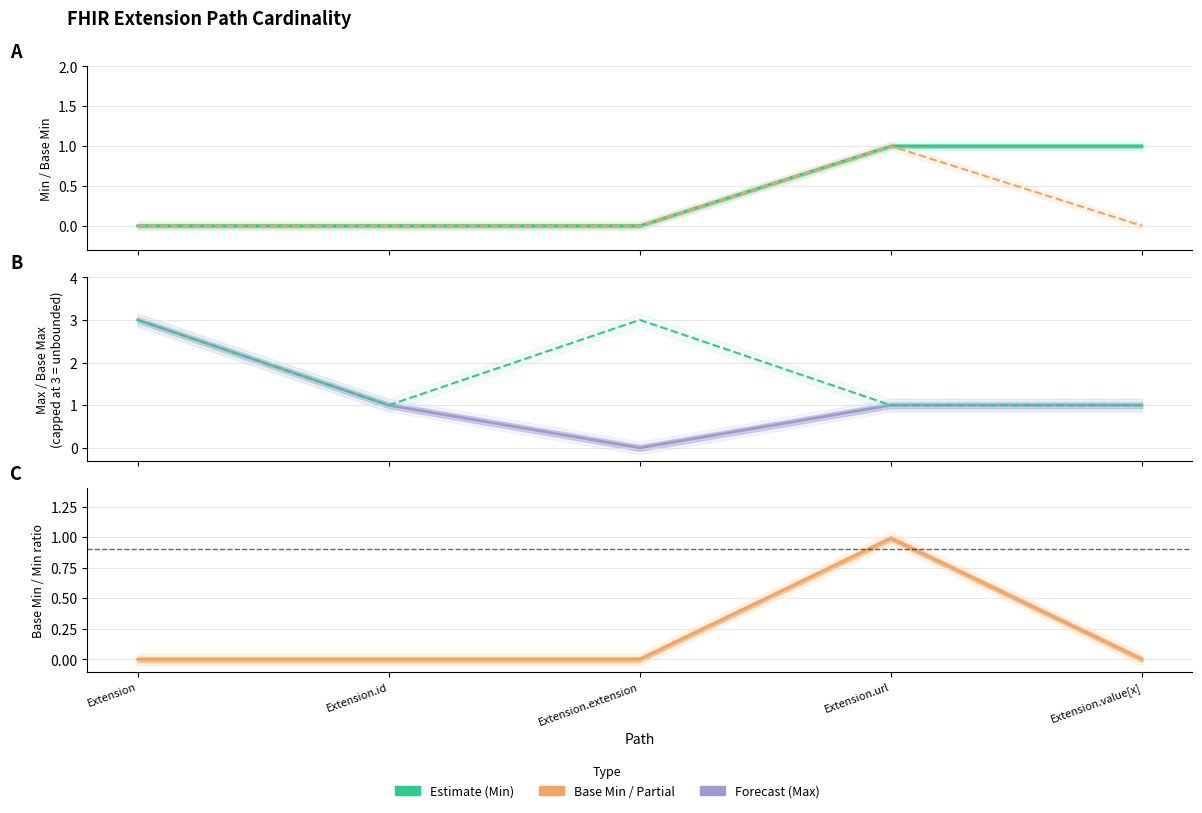

Between Extension.value[x] and Extension.id, which is larger?

Extension.value[x]